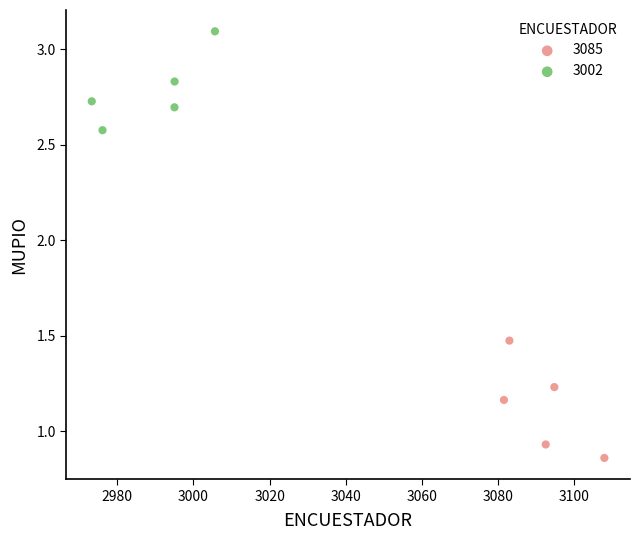

Which series reaches the maximum Y coordinate?

3002